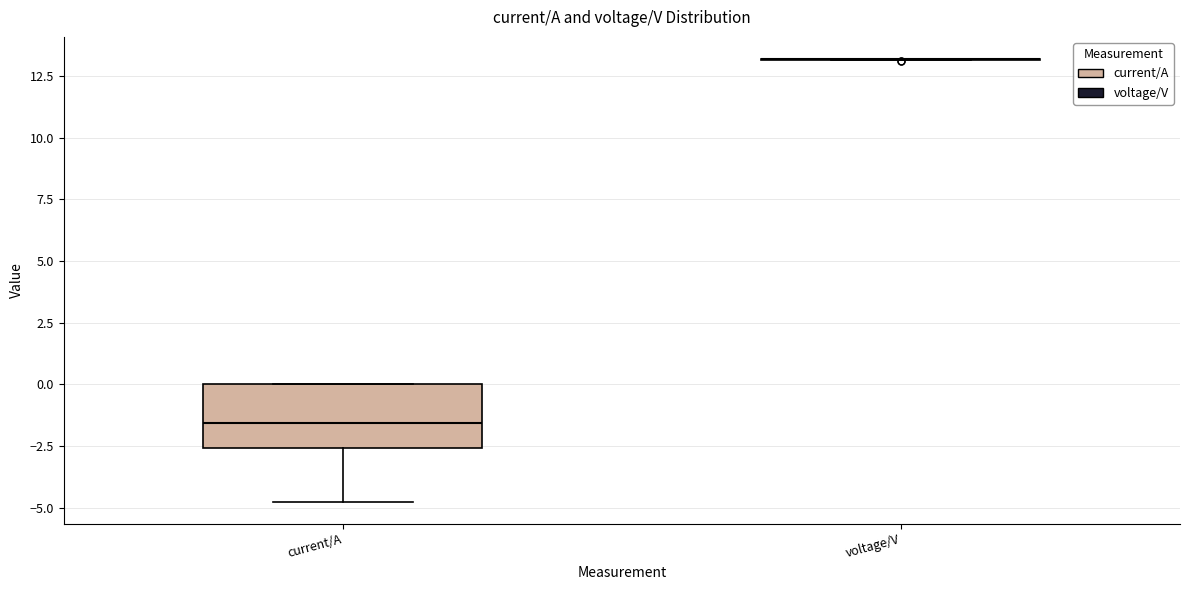

Comparing the boxes themselves (not the whiskers), which one is the tallest?

current/A